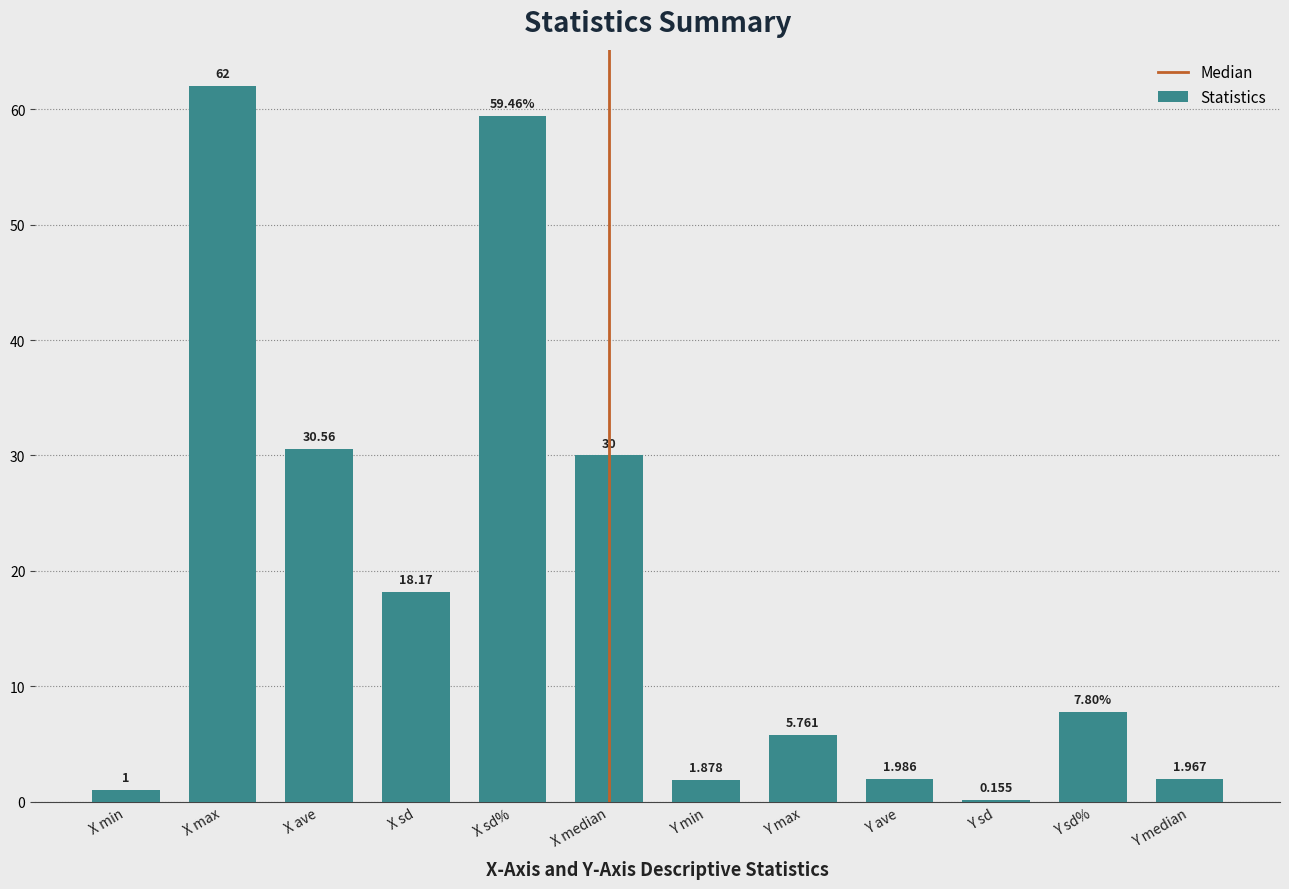

Which has a higher value, Y min or X ave?

X ave